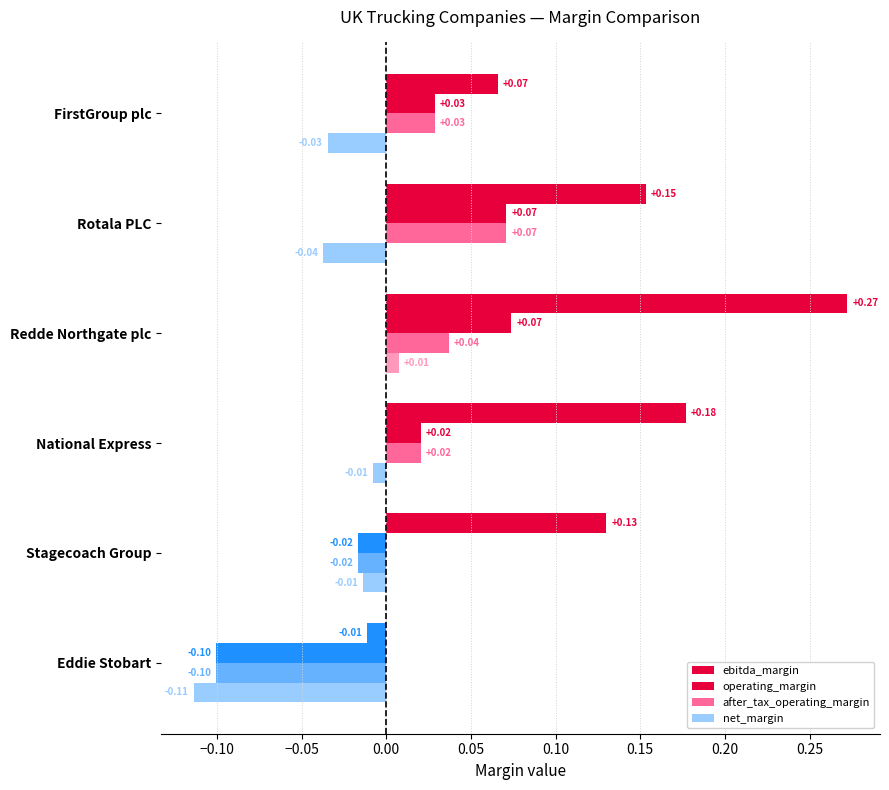

Reading left to right, transcribe all the data shown in this chart.

ebitda_margin: 0.1	0.2	0.3	0.2	0.1	-0.0
operating_margin: 0.0	0.1	0.1	0.0	-0.0	-0.1
after_tax_operating_margin: 0.0	0.1	0.0	0.0	-0.0	-0.1
net_margin: -0.0	-0.0	0.0	-0.0	-0.0	-0.1